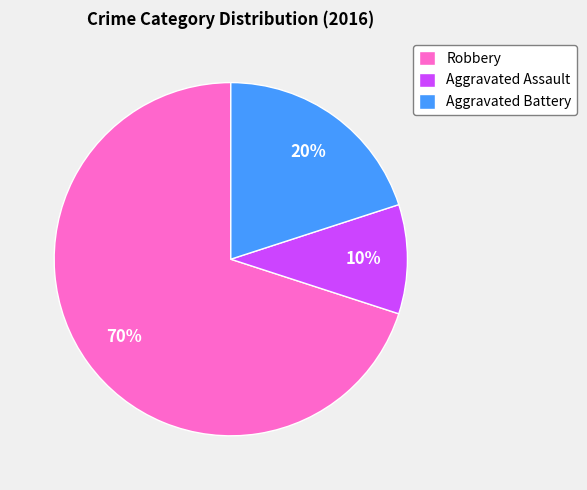

To the nearest percent, what percentage of the pie is Aggravated Battery?

20%